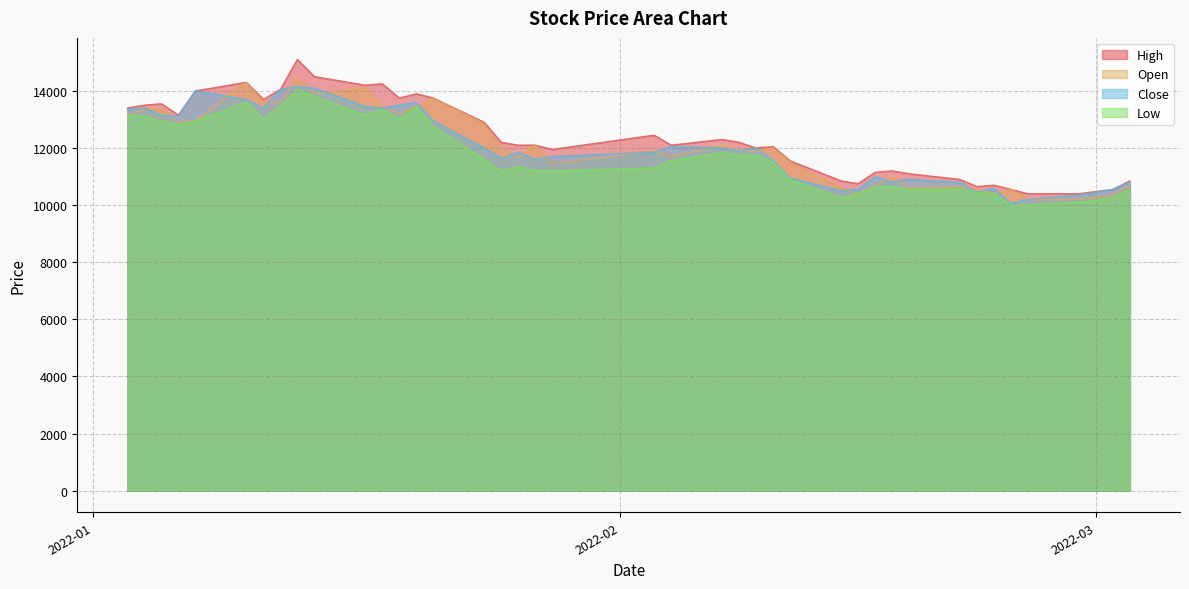

What is the maximum value for Low?

14050